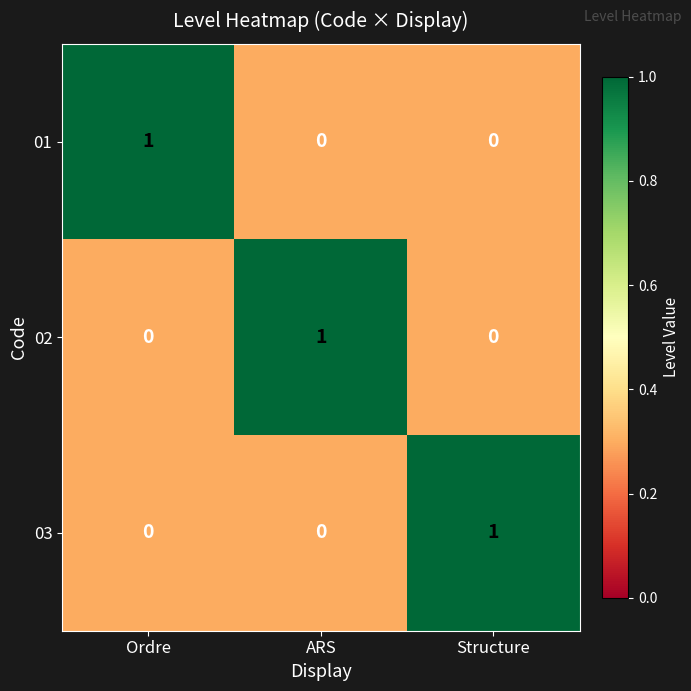

The value of 01 at Ordre is 1. True or false?

True